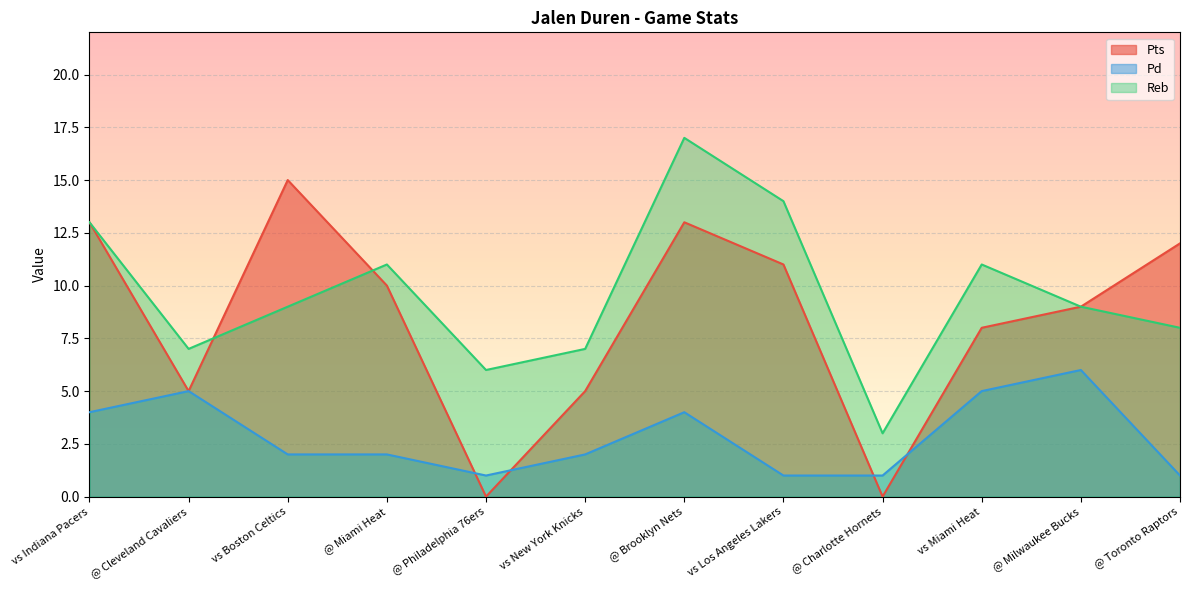

How many series are shown in this chart?

3